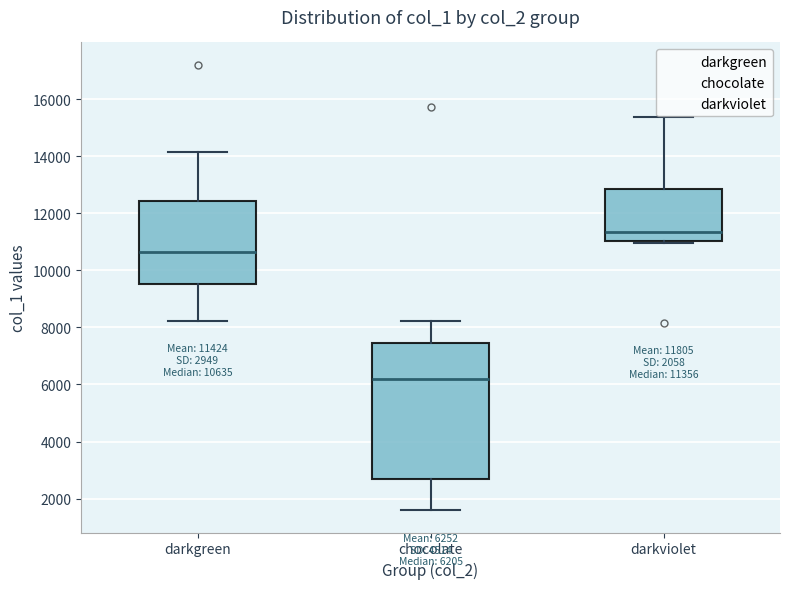

Which box has the lowest median line?

chocolate